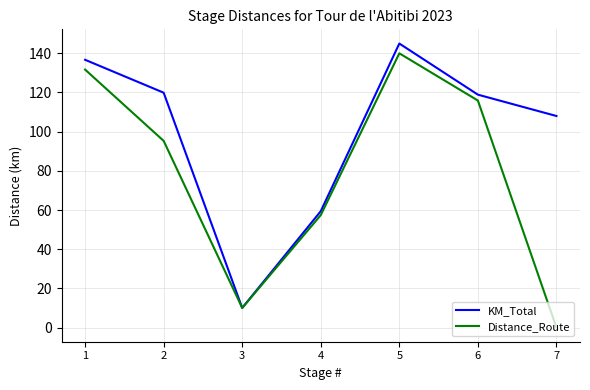

Where is Distance_Route nearest to the value 70?

4